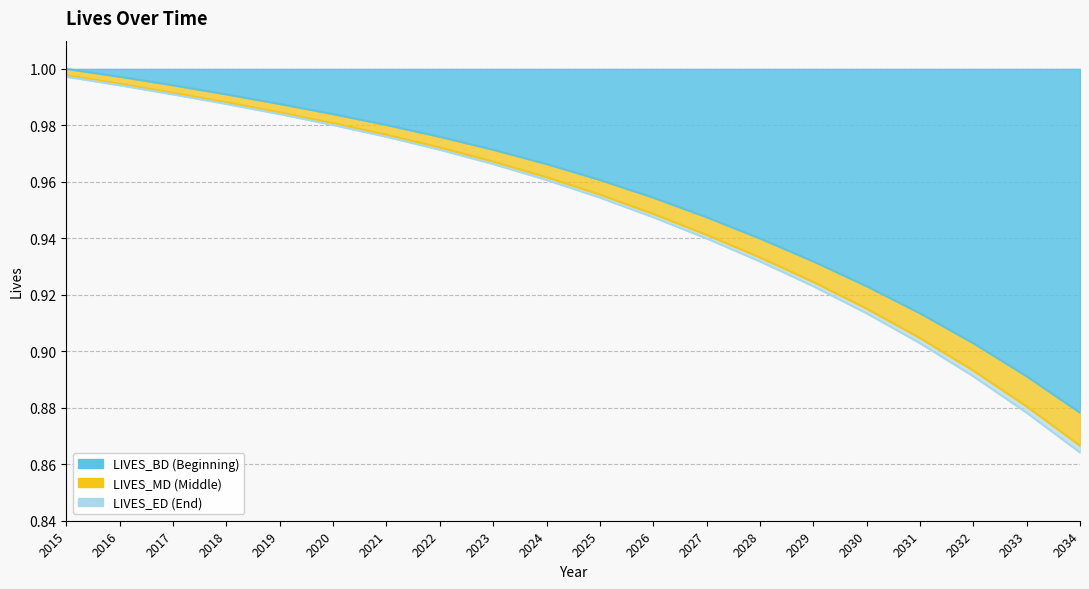

What is the difference between the maximum and second lowest values in the LIVES_MD series?

0.1